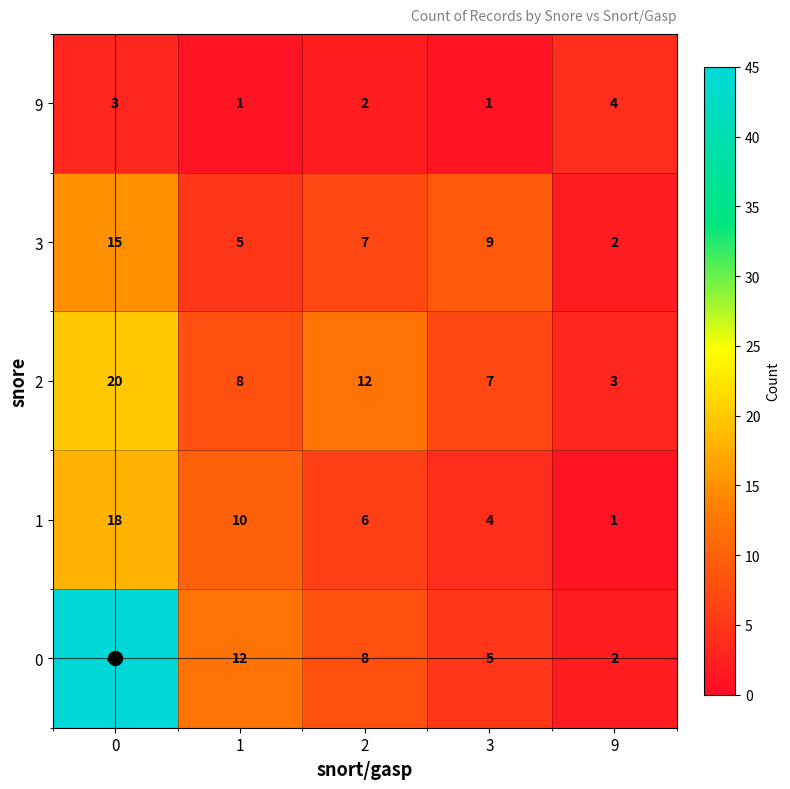

Rank the series by their maximum value, from highest to lowest.

0, 2, 1, 3, 9